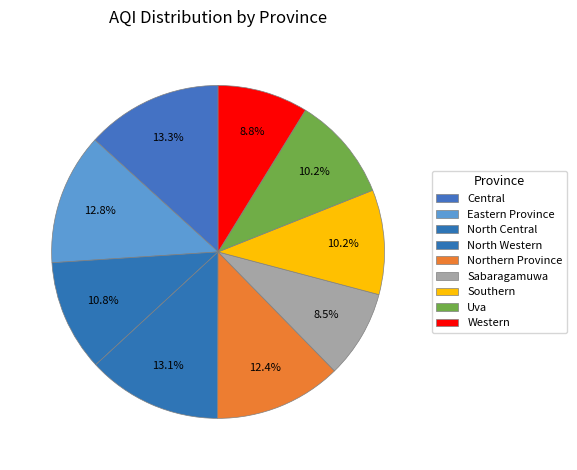

Is it true that Northern Province is 12% of the pie?

True